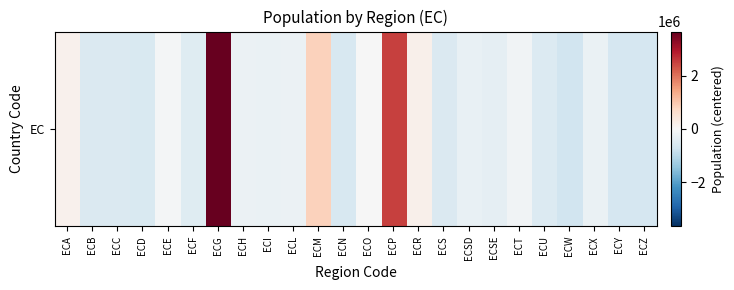

The chart shows a value of -203860 at ECH. True or false?

True